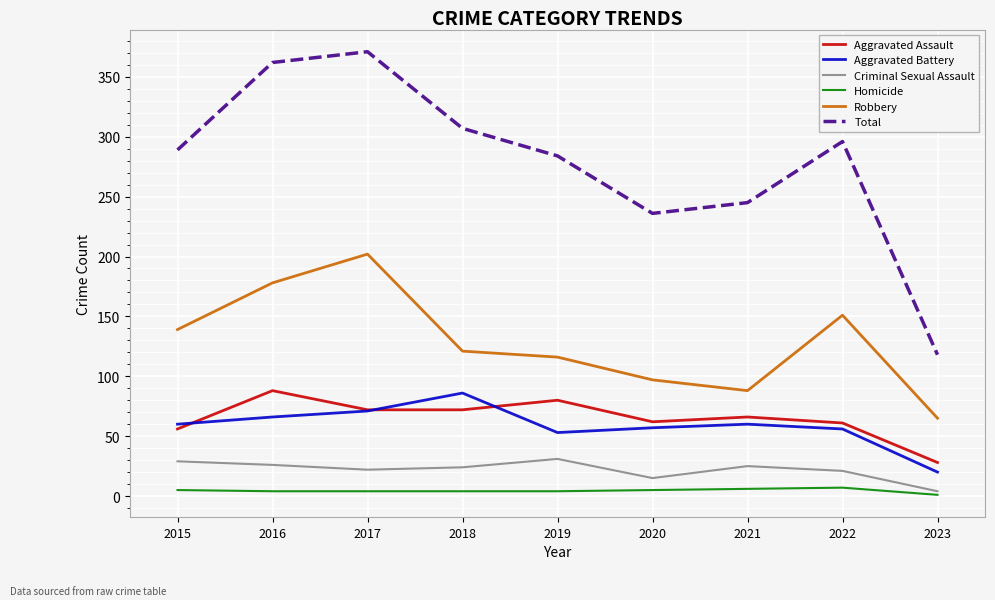

At how many categories does at least one series exceed 241?

7